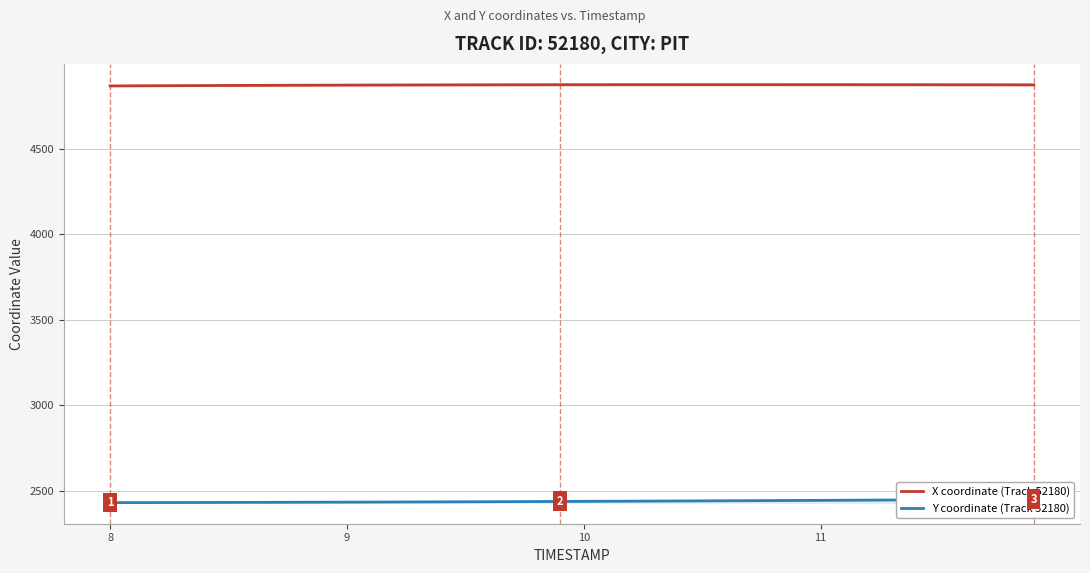

What is the average value of the Y coordinate (Track 52180) series?

2438.0